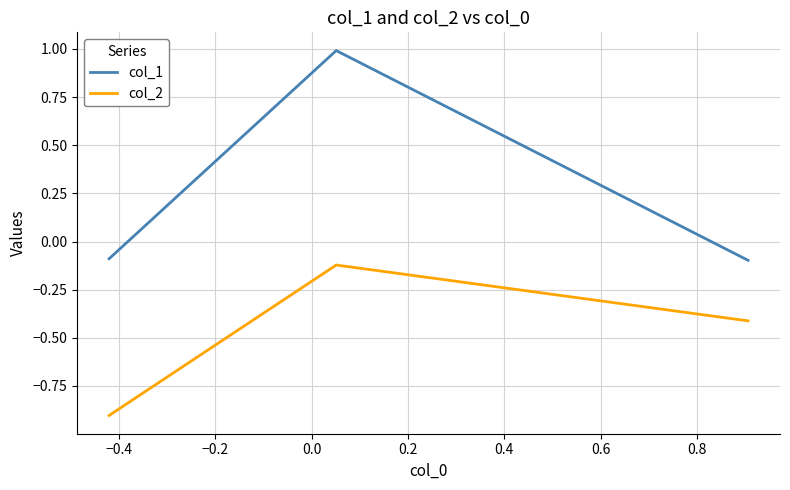

How many values in the col_1 series exceed 0?

1